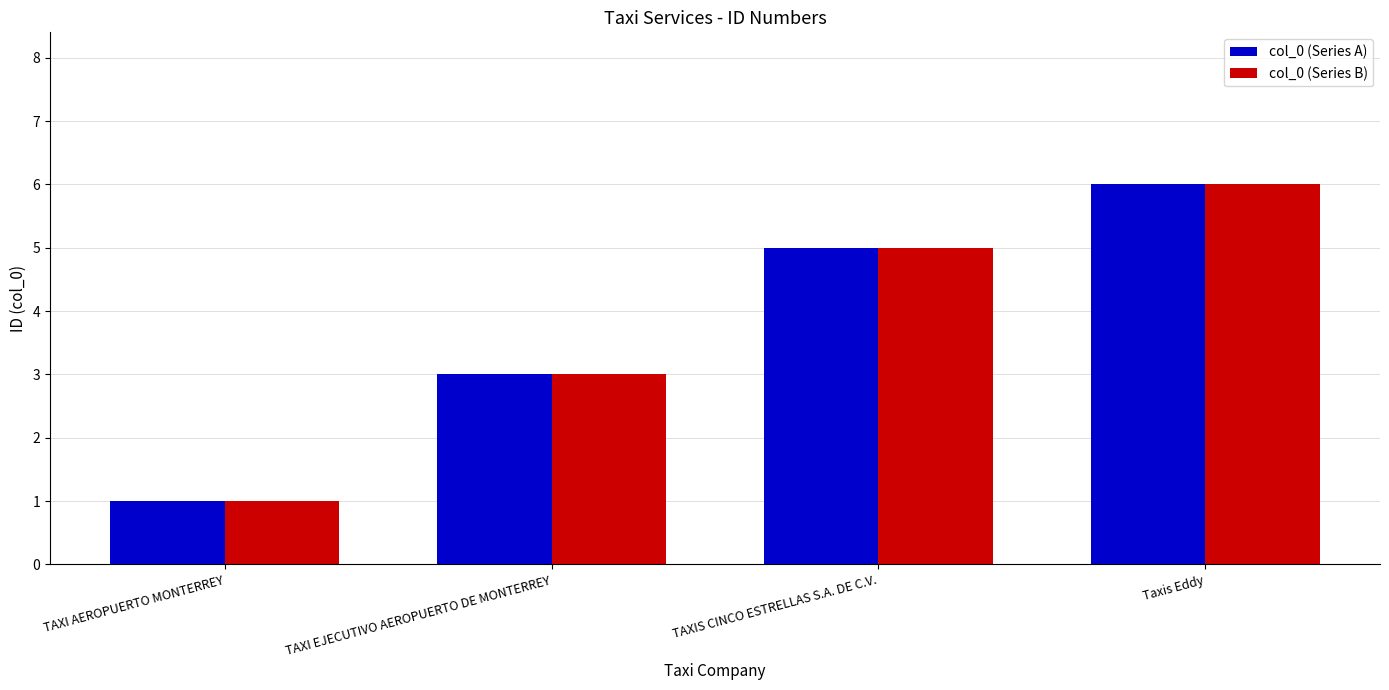

What is the sum of all col_0 (Series B) values?

15